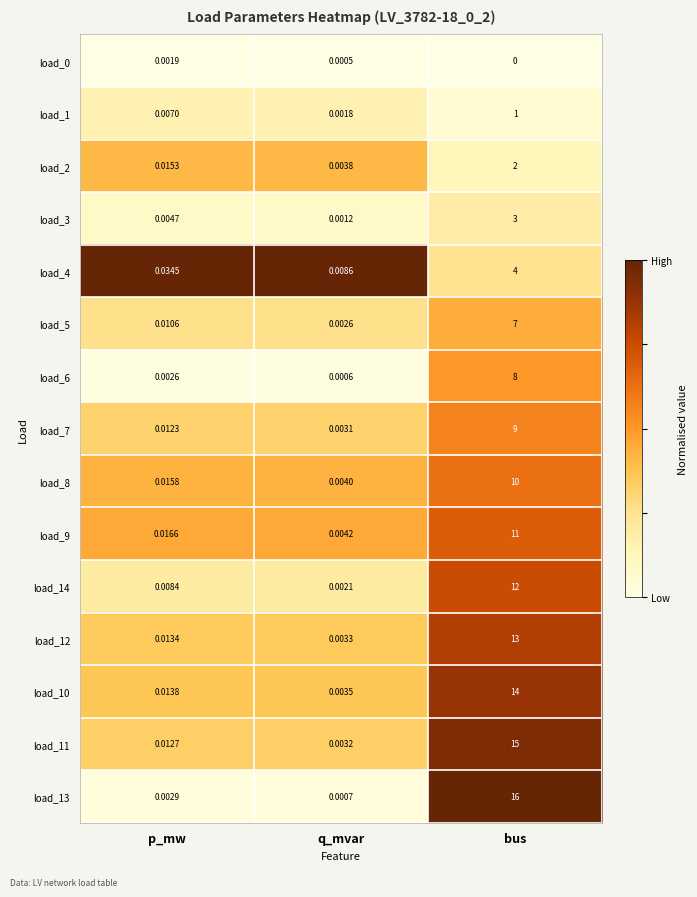

Which label corresponds to the largest value in the chart?

bus